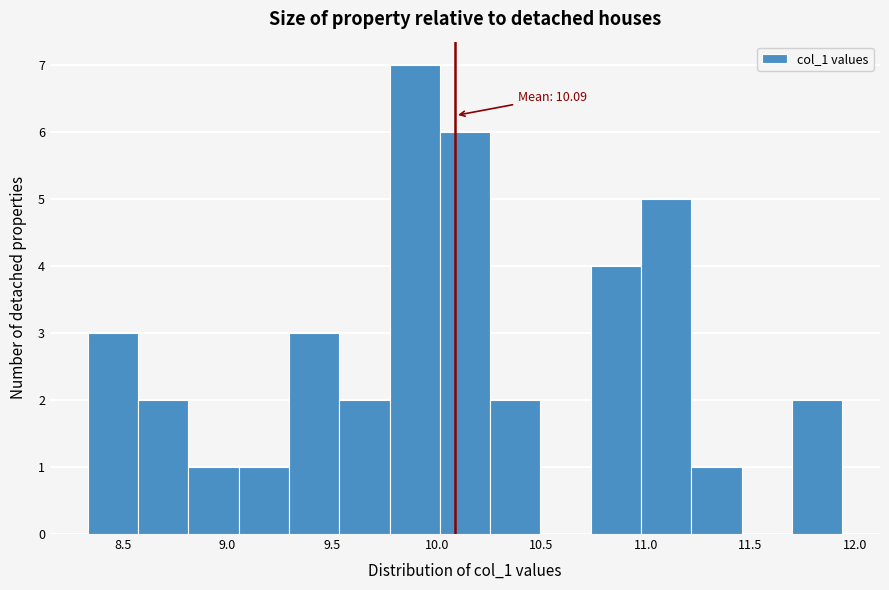

Which range on the x-axis has the tallest bar?

9.75 to 10.00